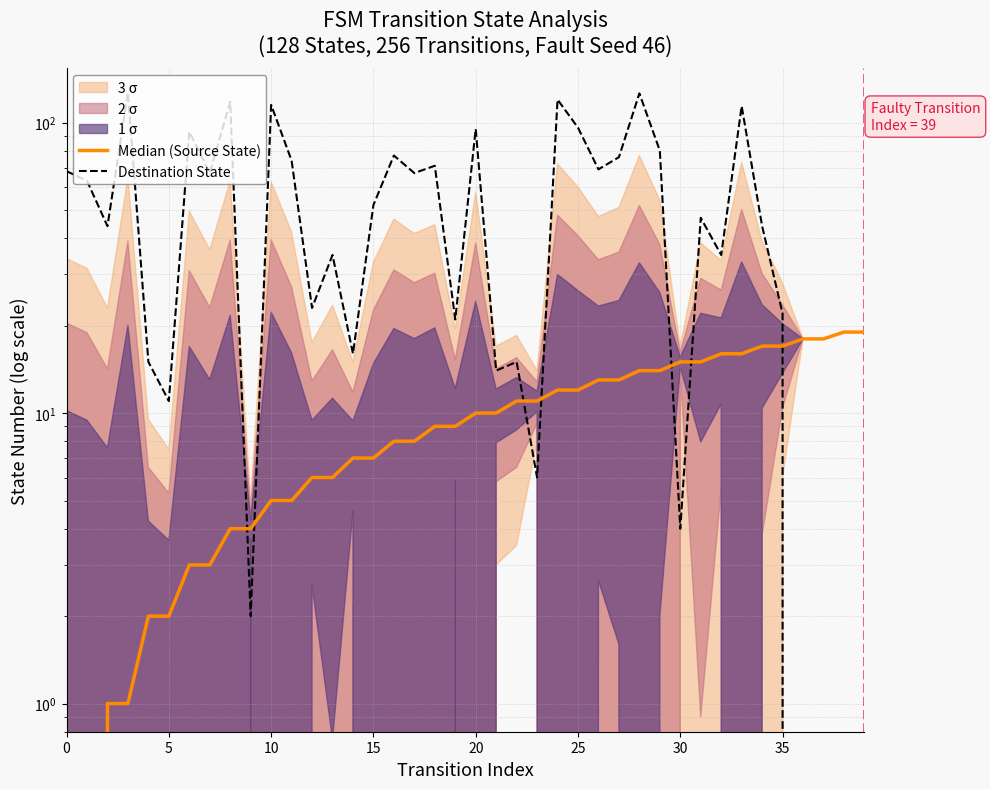

What is the label of the 5th point from the right?

35